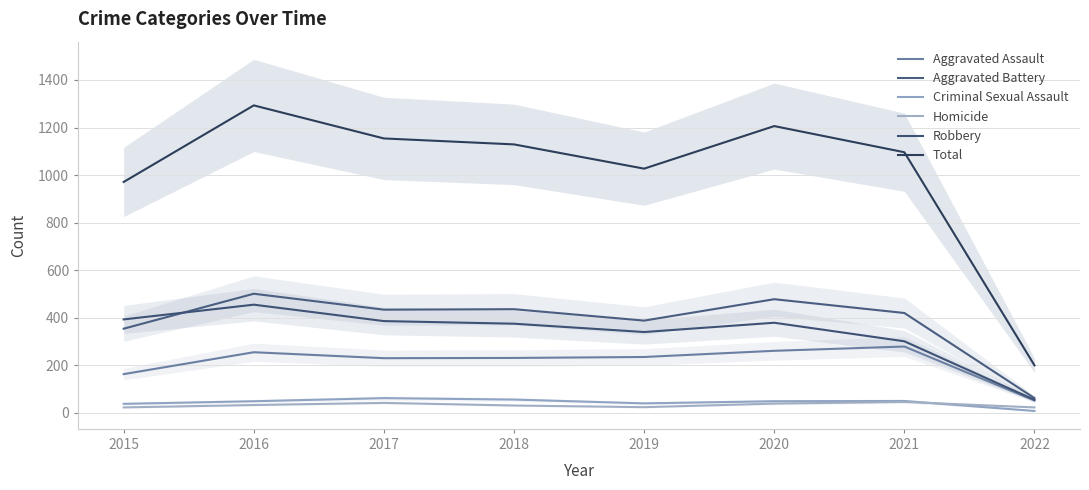

What is the difference between the Criminal Sexual Assault values at 2015 and 2016?

11